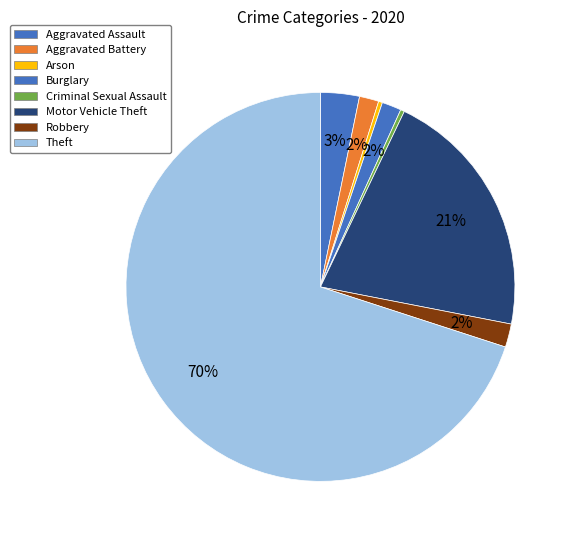

Which slice is the smallest?

Arson